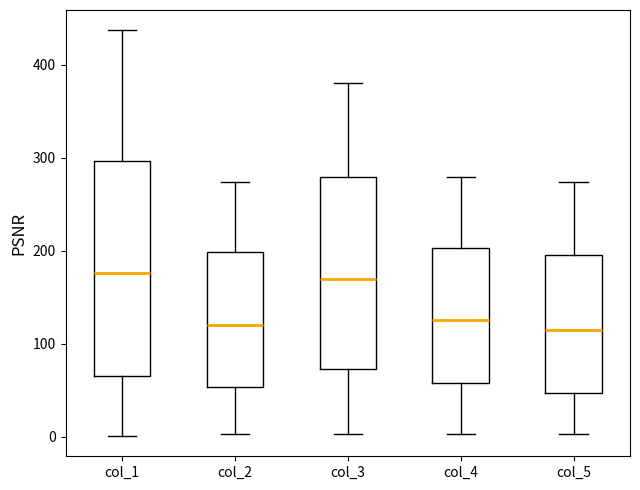

Where does the upper whisker of the box for col_2 end on the y-axis? The values are not printed on the chart, so give them approximately, as read against the axis.

270